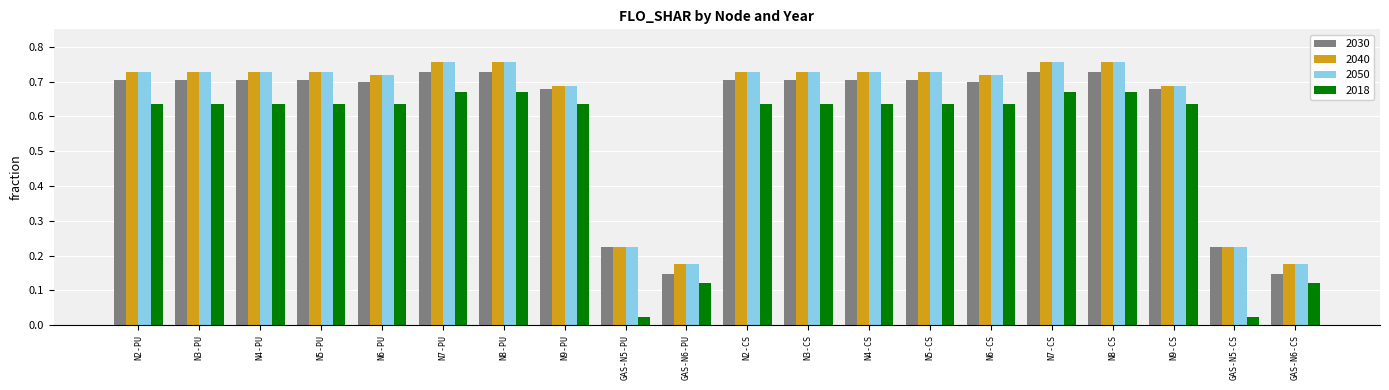

Which series has the widest spread of values?

2018